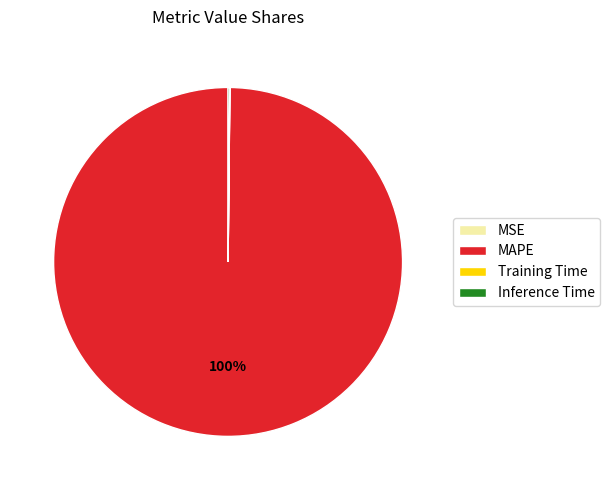

To the nearest percent, what is the difference between the largest and smallest slice percentages?

100%